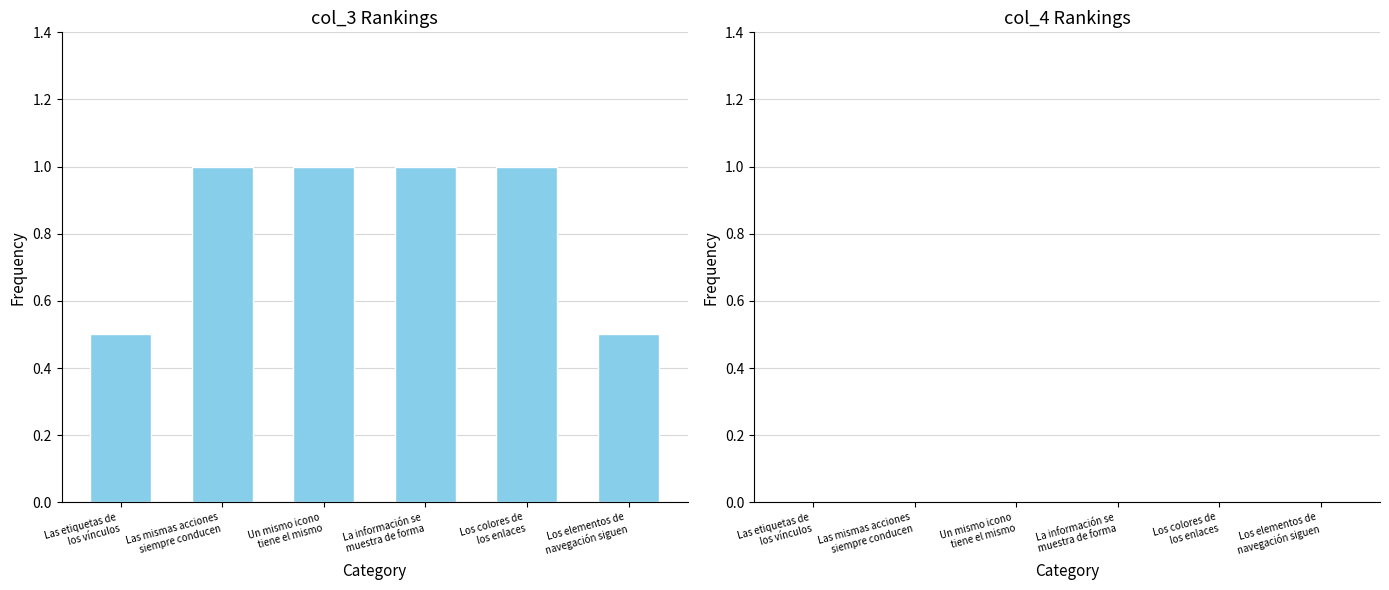

What is the maximum value shown in the chart?

1.0